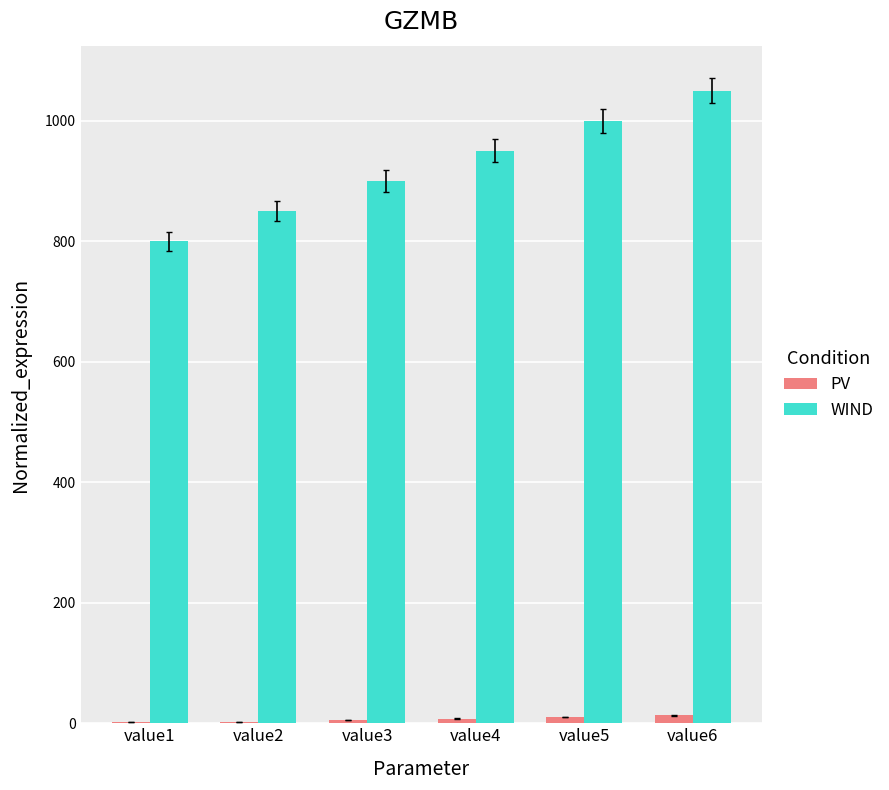

What is the sum of all WIND values?

5550.0